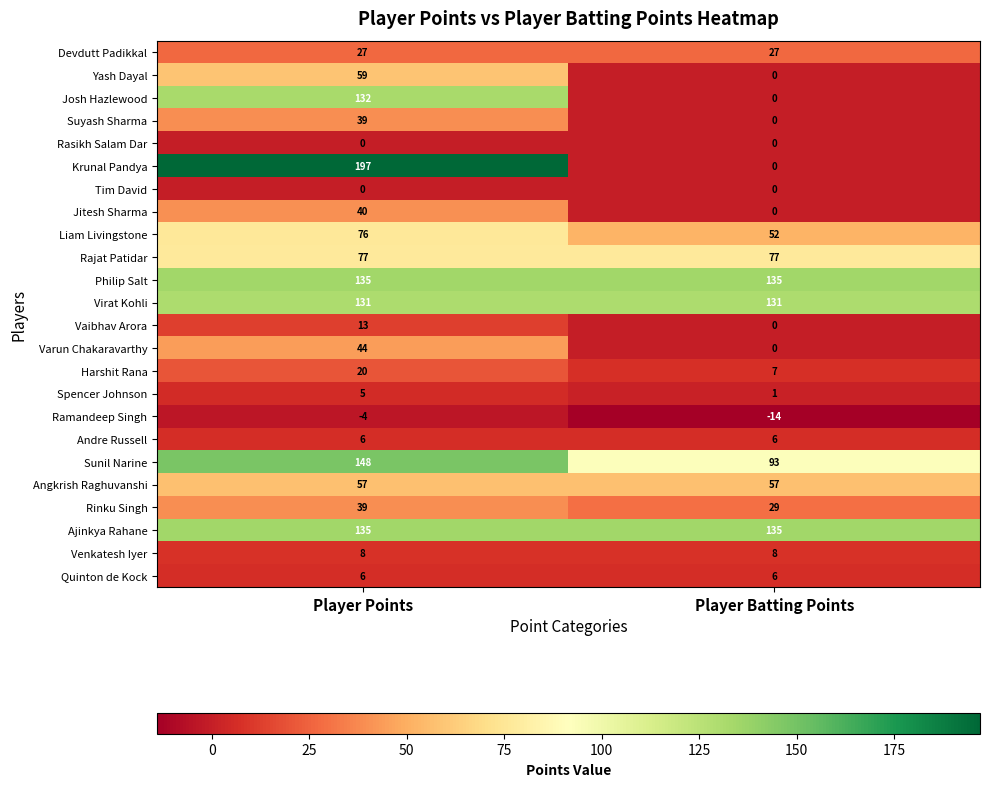

What is the total value across all series at Player Points?

1390